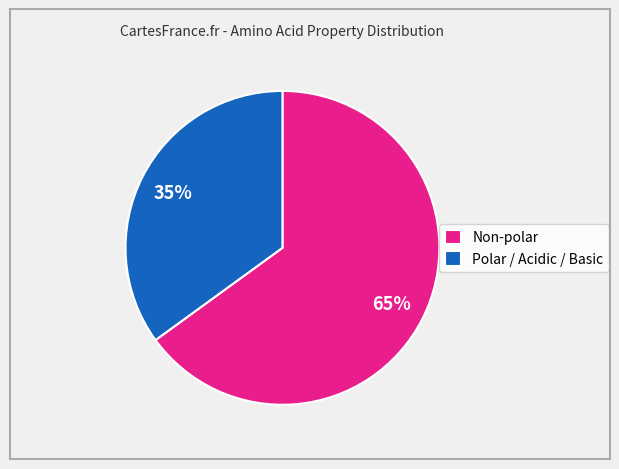

Is Polar / Acidic / Basic the majority of the pie?

No